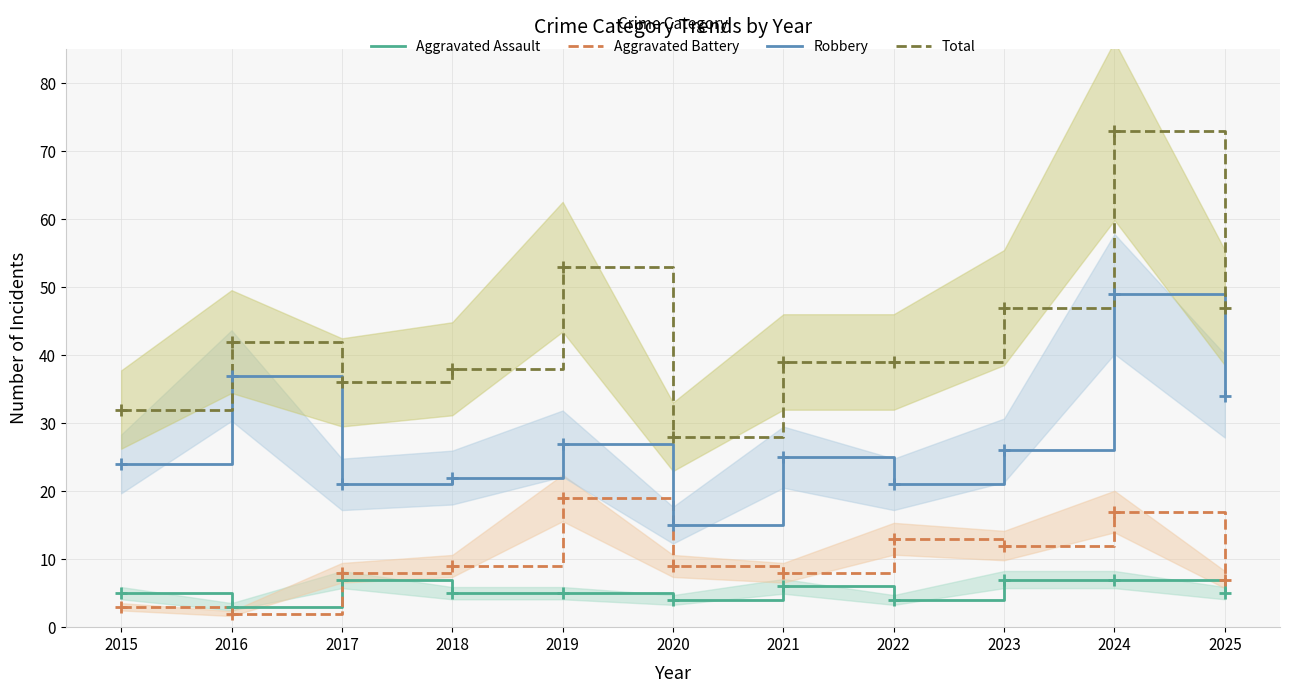

What is the difference between the maximum and minimum values in the Aggravated Assault series?

4